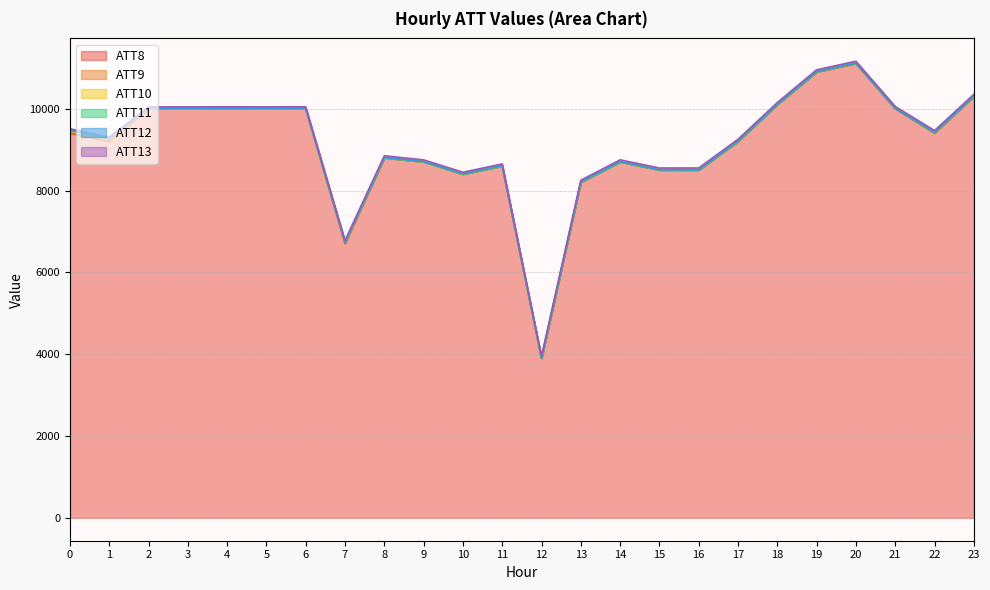

The value of ATT8 at 15 is 2929.6. True or false?

False